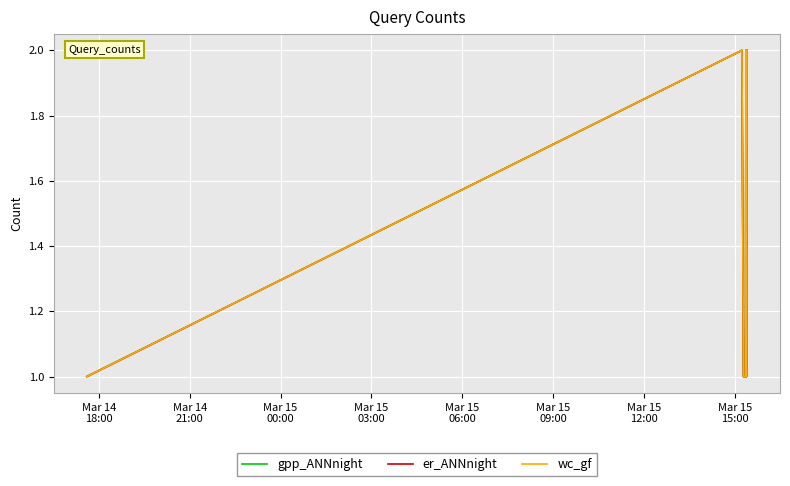

Is this an area chart (filled region under the line)?

No